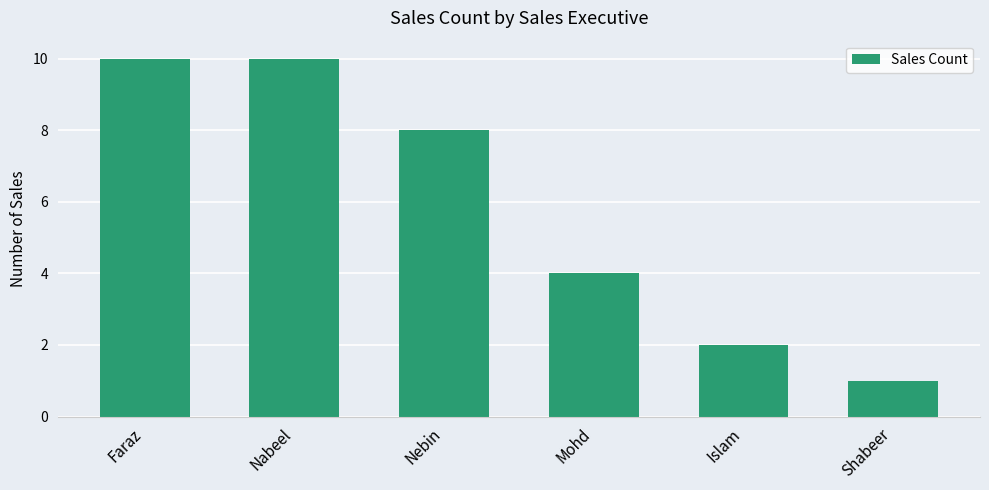

What is the minimum value shown in the chart?

1